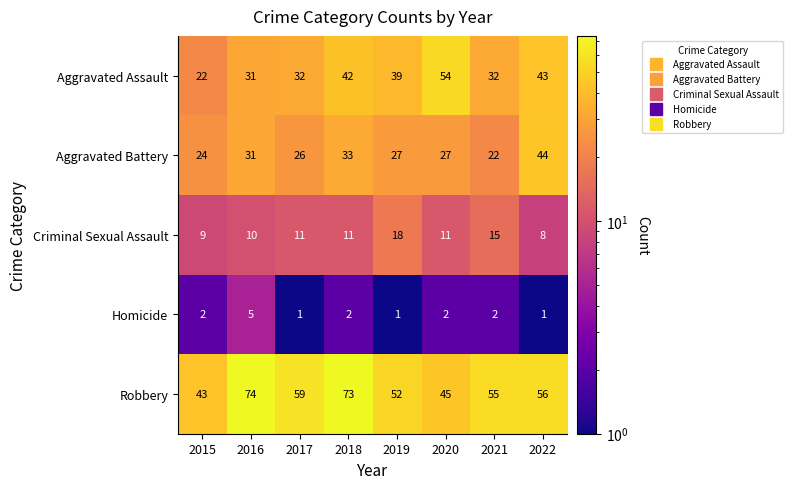

The Aggravated Battery series shows 33 at 2018. True or false?

True